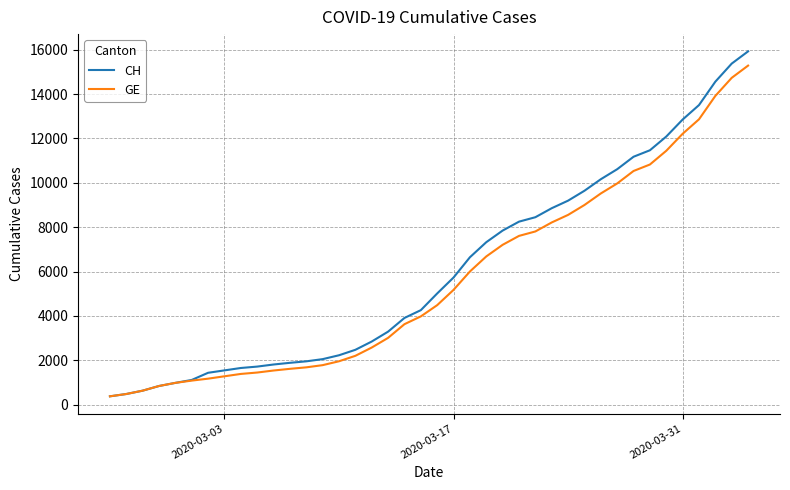

What is the maximum value for GE?

15284